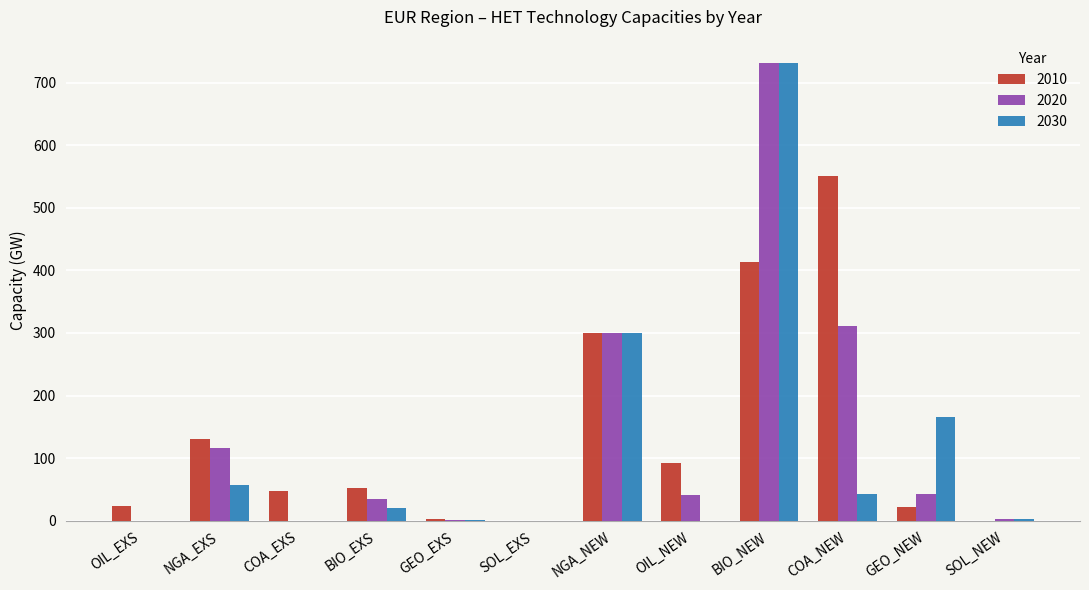

The 2010 series shows 51.8 at BIO_EXS. True or false?

True